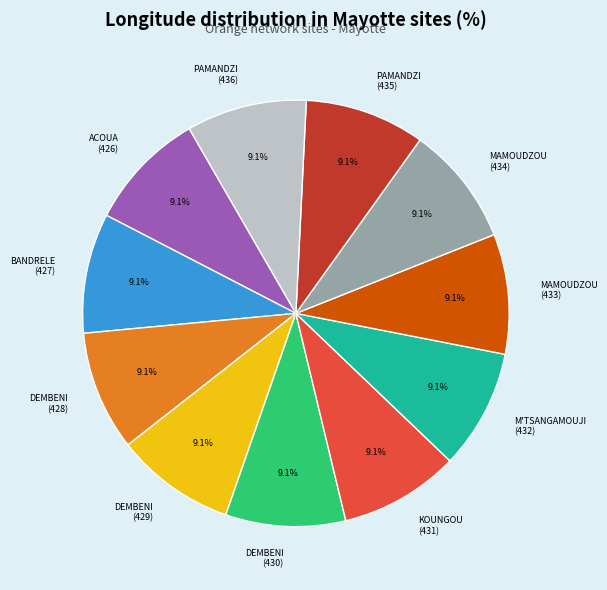

How many slices are in this pie chart?

11